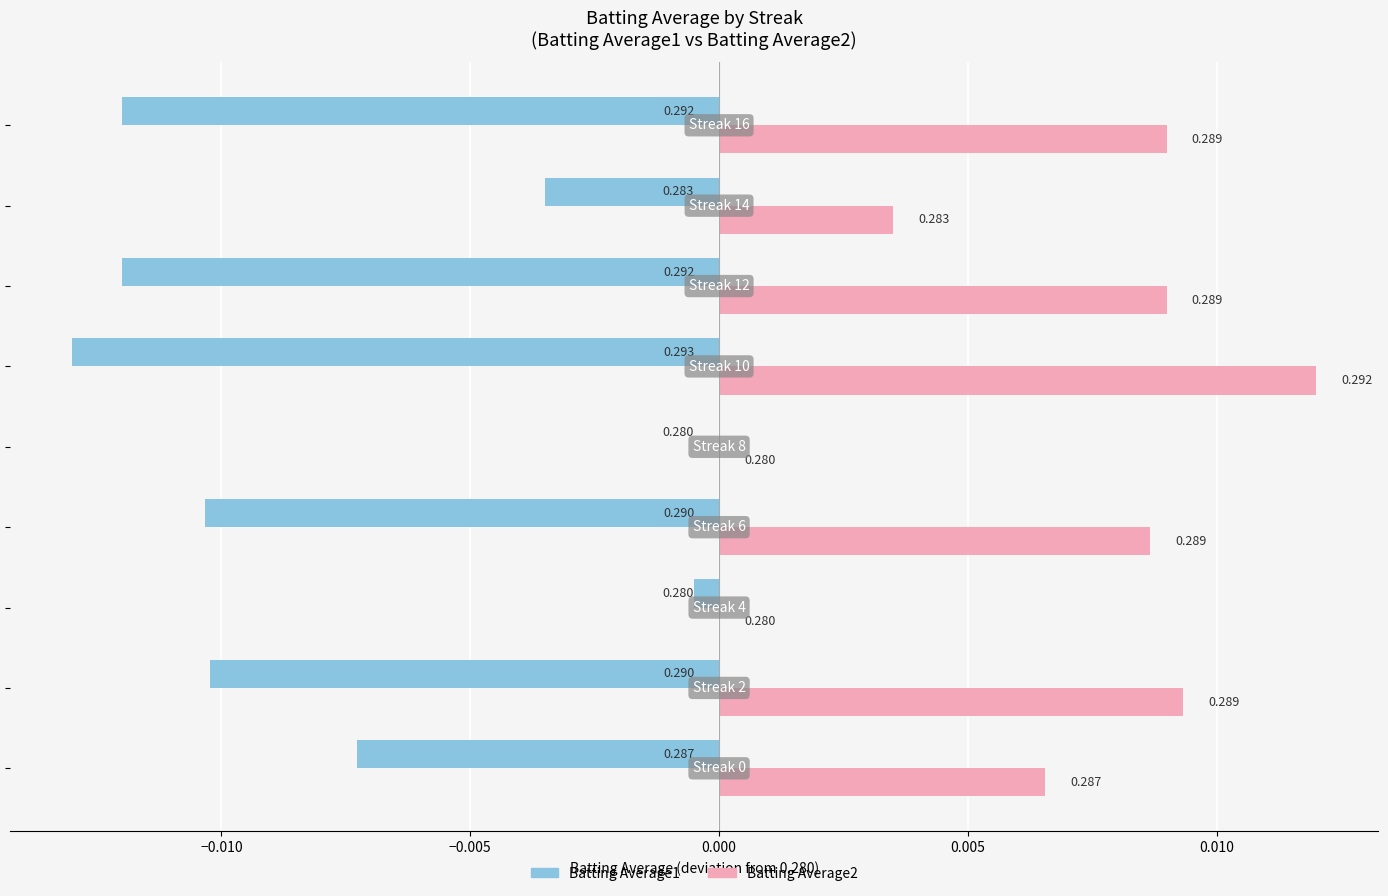

What are all the series names shown in the legend?

Batting Average1, Batting Average2